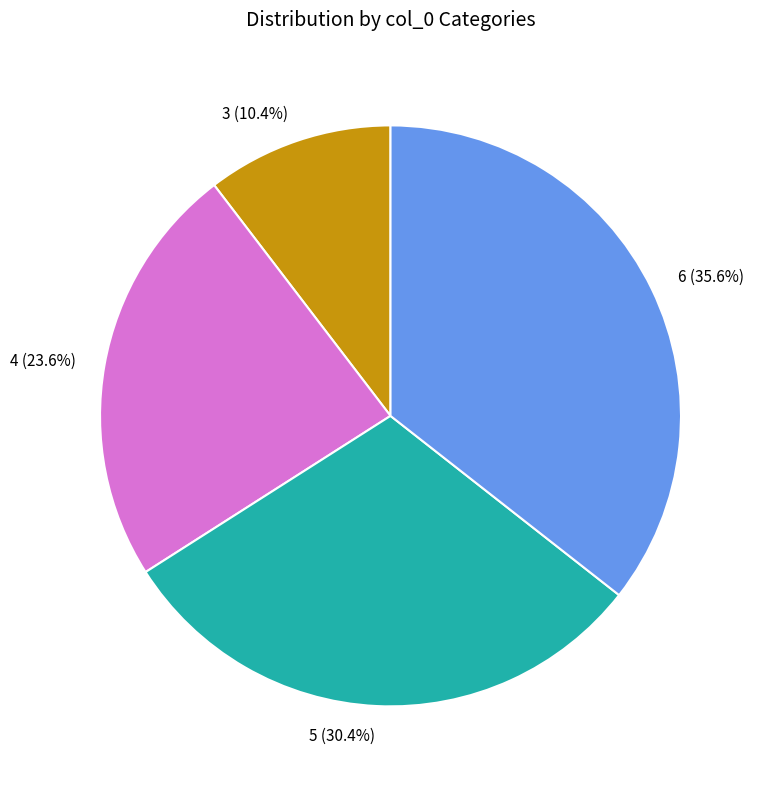

What is the ratio of the value at 3 to the value at 6?

0.3